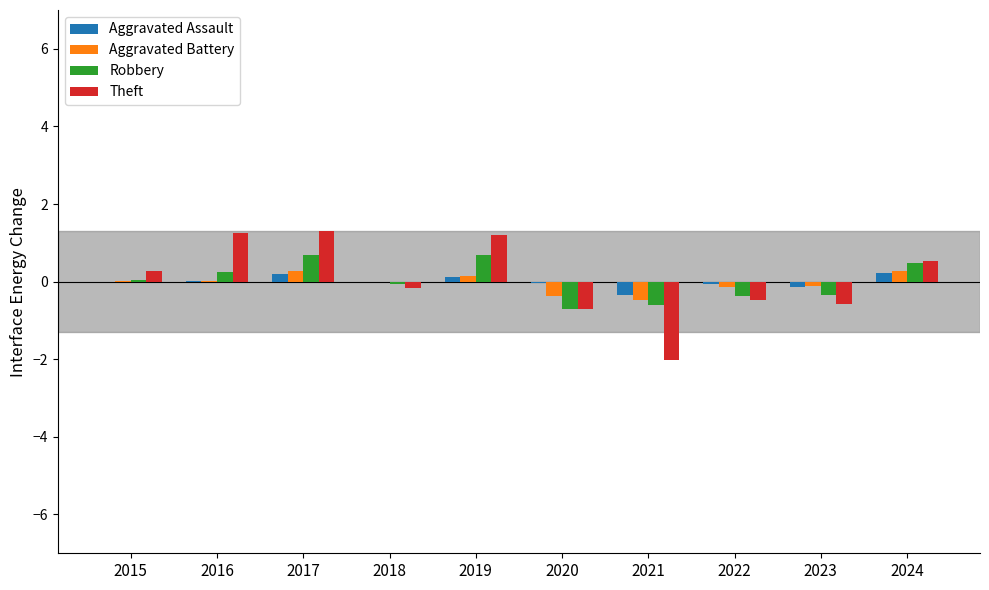

Is the value of Aggravated Assault at 2022 greater than the value of Robbery at 2022?

Yes